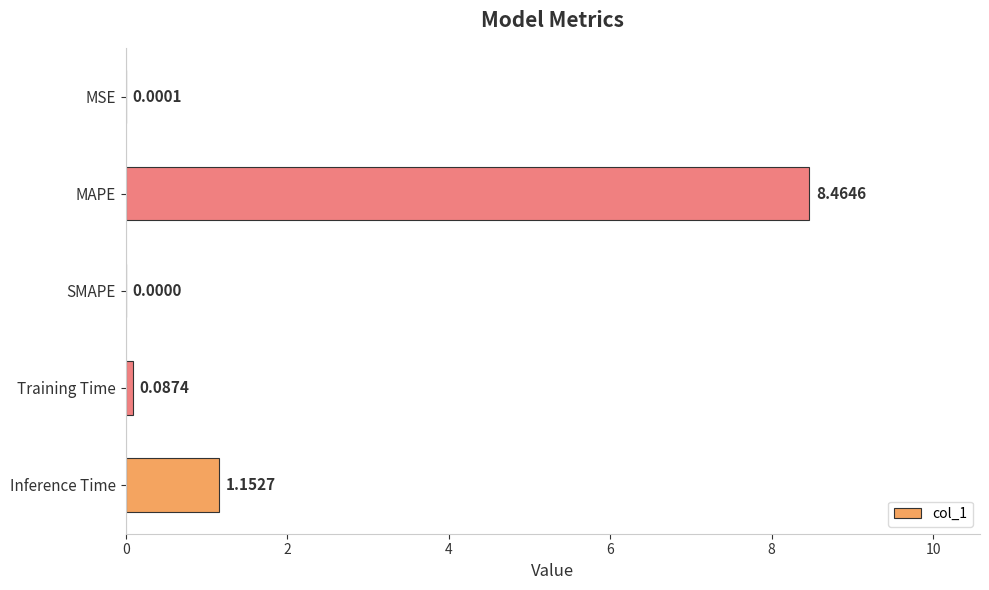

At which label is the value closest to 4?

Inference Time